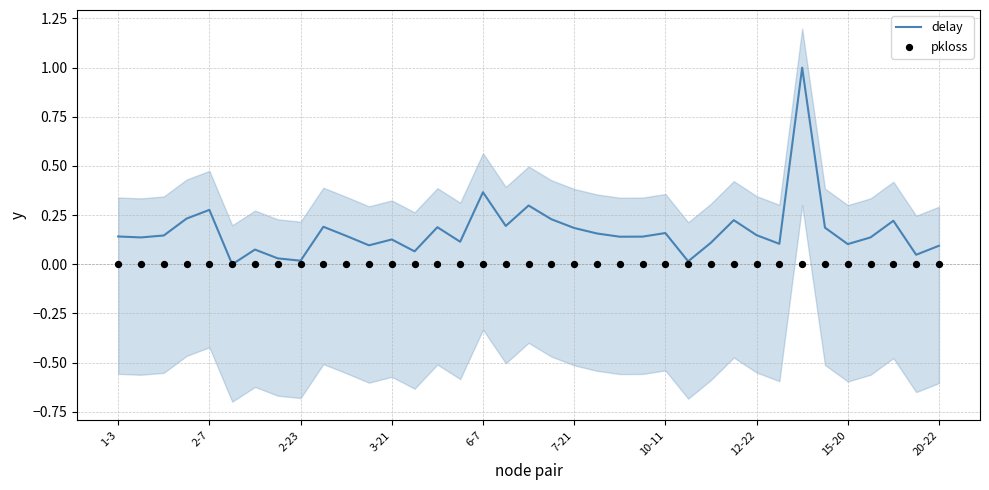

At which category is the sum across all series the highest?

30